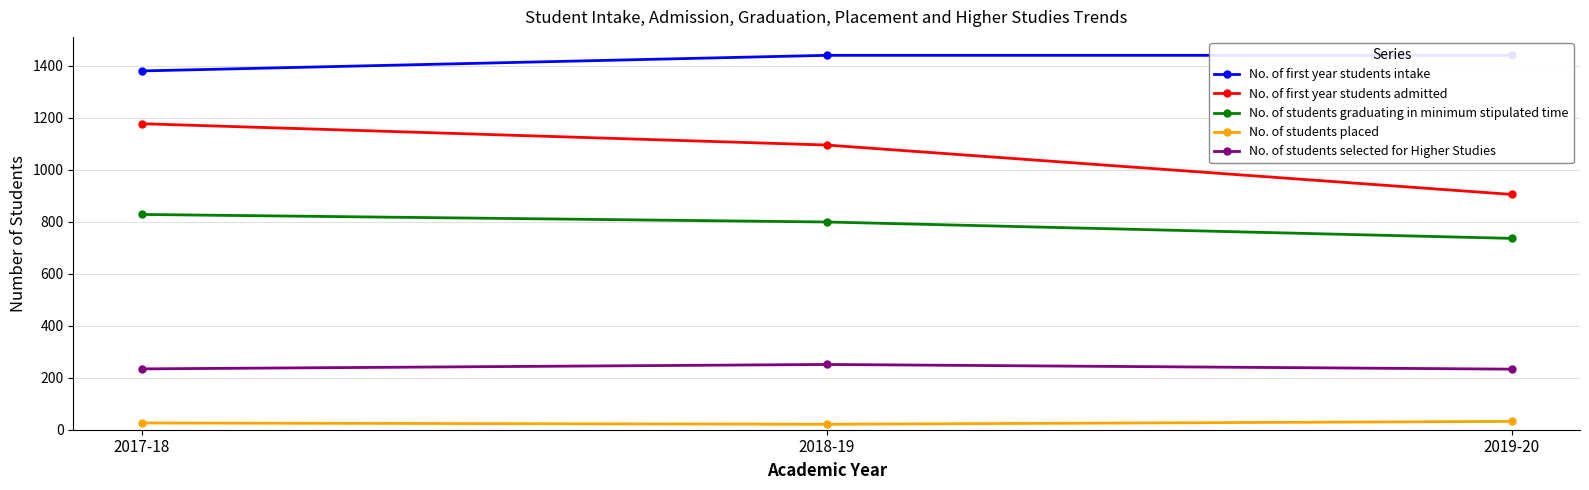

The value of No. of first year students intake at 2019-20 is 1440. True or false?

True